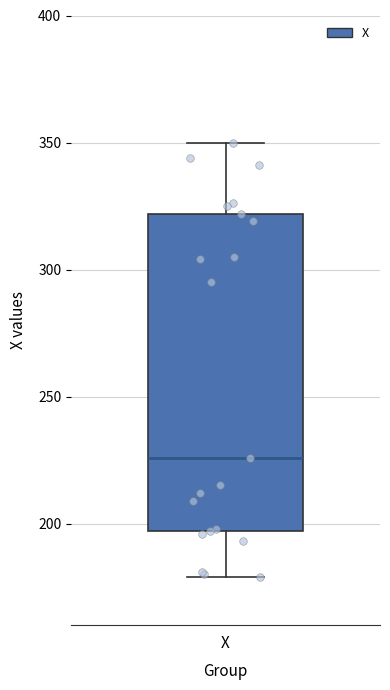

Read this box plot against the y-axis: the position of the median line, the range covered by the box, and the ends of both whiskers. The values are not printed on the chart, so give them approximately, as read against the axis.

median 225, box 195 to 320, whiskers 180 to 350